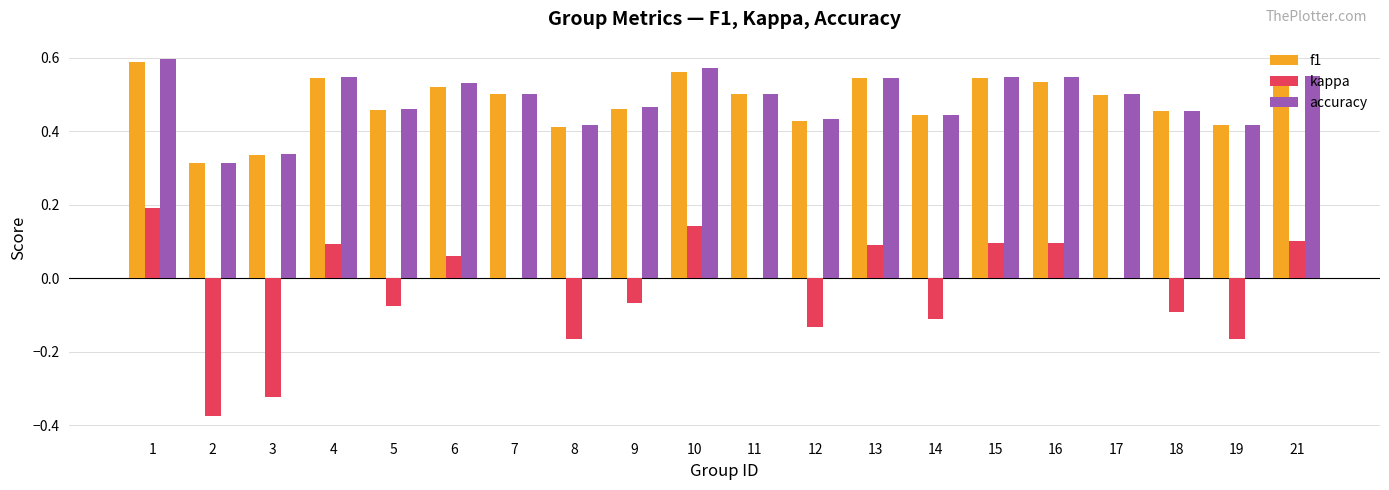

What is the sum of all accuracy values?

9.7